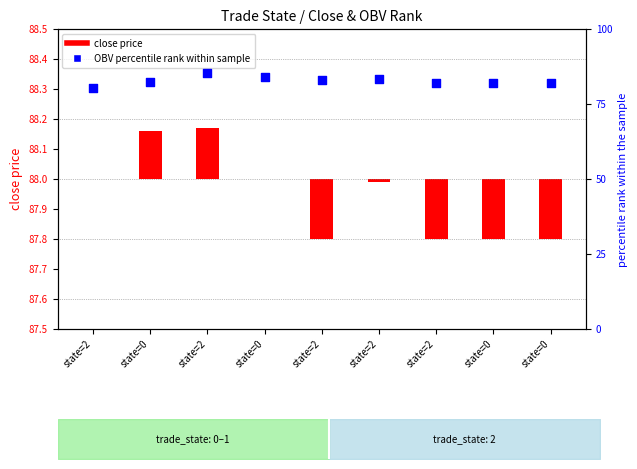

What is the ratio of the value at state=2 to the value at state=0?

1.0